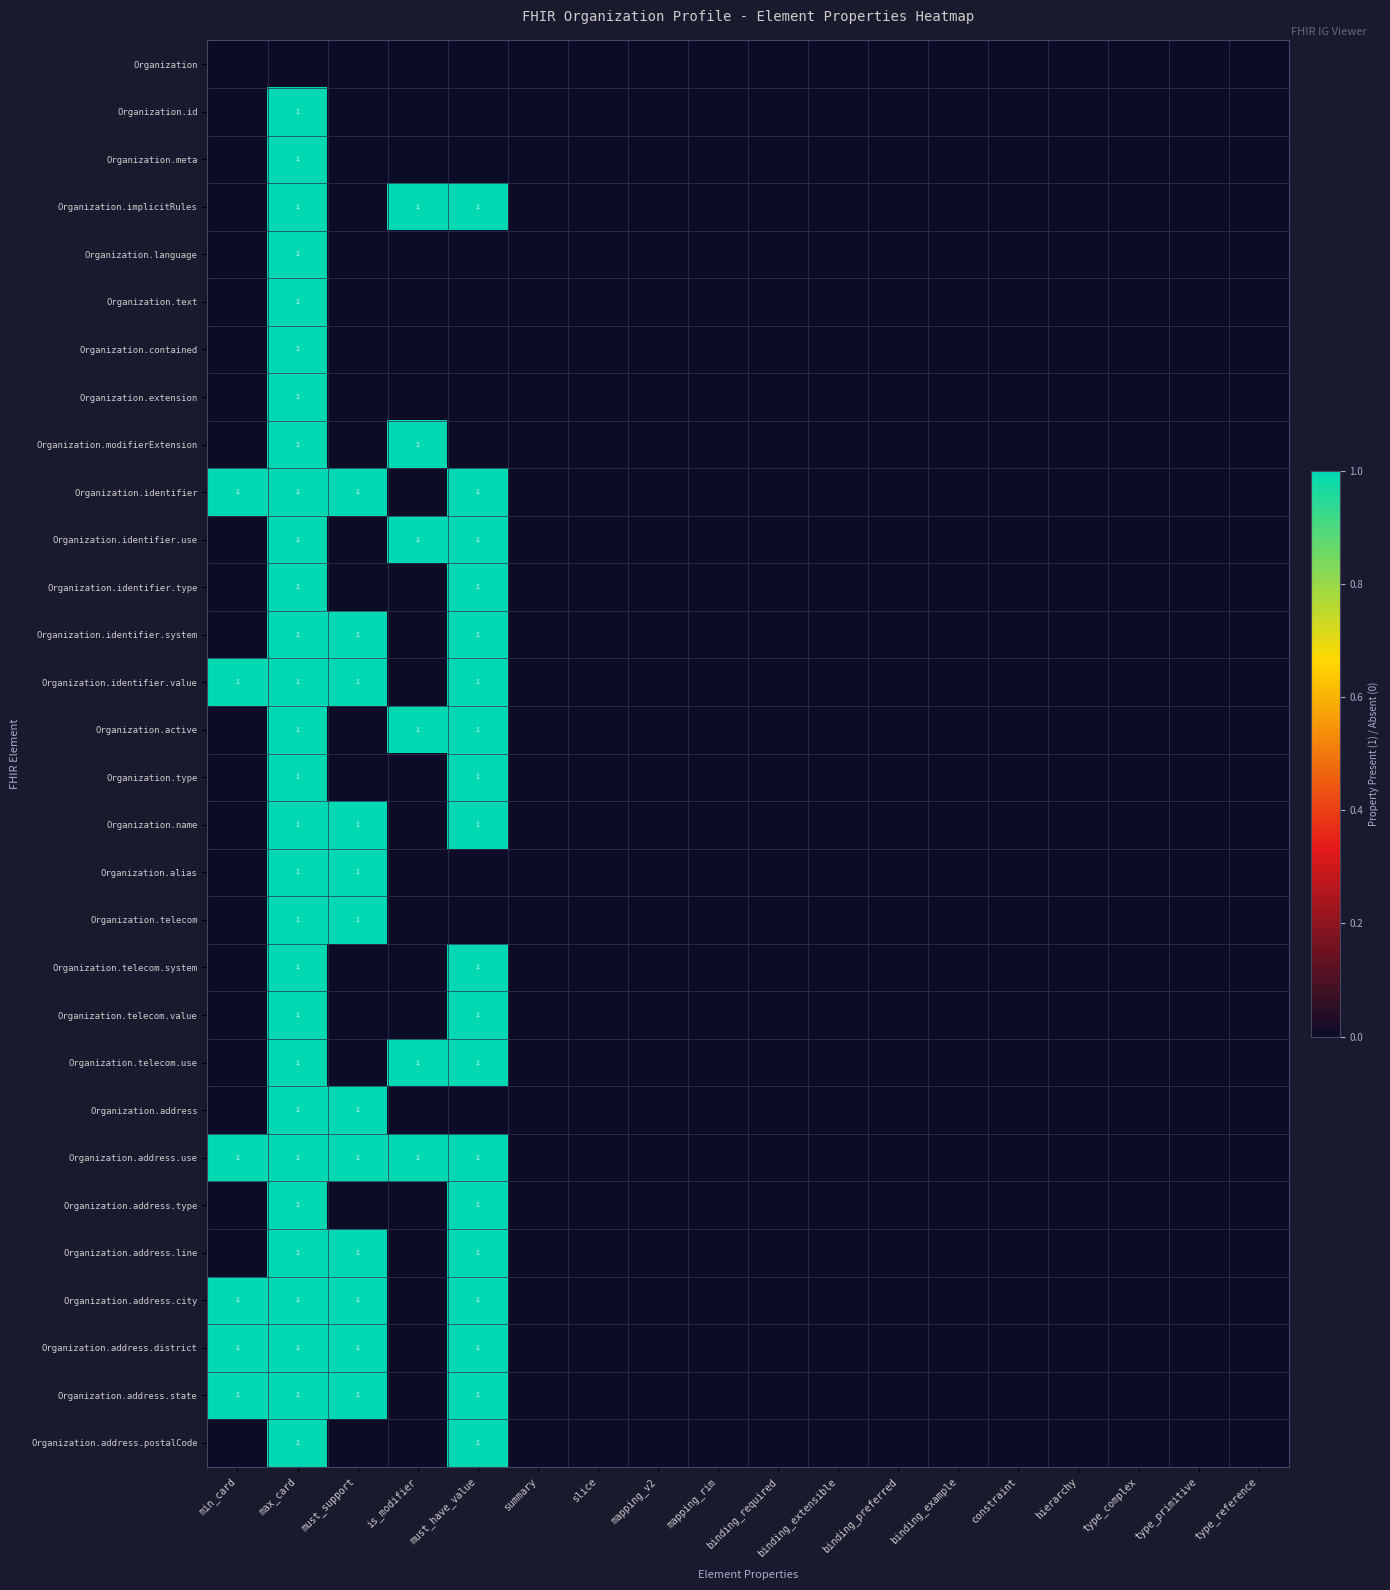

At how many categories does at least one series exceed 0?

5